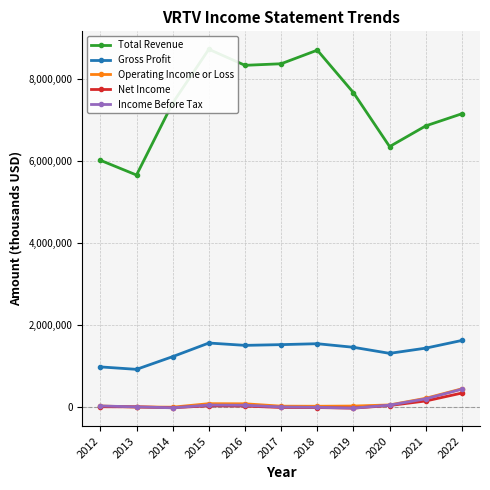

Reading left to right, transcribe all the data shown in this chart.

Total Revenue: 2012=6012000	2013=5652400	2014=7406500	2015=8717700	2016=8326600	2017=8364700	2018=8696200	2019=7659400	2020=6345600	2021=6850500	2022=7146300
Gross Profit: 2012=975300	2013=915600	2014=1225600	2015=1557400	2016=1500200	2017=1518100	2018=1540500	2019=1453200	2020=1305400	2021=1432600	2022=1620300
Operating Income or Loss: 2012=21600	2013=-1800	2014=-6400	2015=78600	2016=75900	2017=18100	2018=15800	2019=20900	2020=47800	2021=210000	2022=441200
Net Income: 2012=4400	2013=1300	2014=-19600	2015=26700	2016=21000	2017=-13300	2018=-15700	2019=-29500	2020=34200	2021=144600	2022=337900
Income Before Tax: 2012=23500	2013=400	2014=-21600	2015=44900	2016=40800	2017=-1900	2018=-10200	2019=-28800	2020=43000	2021=197500	2022=431900